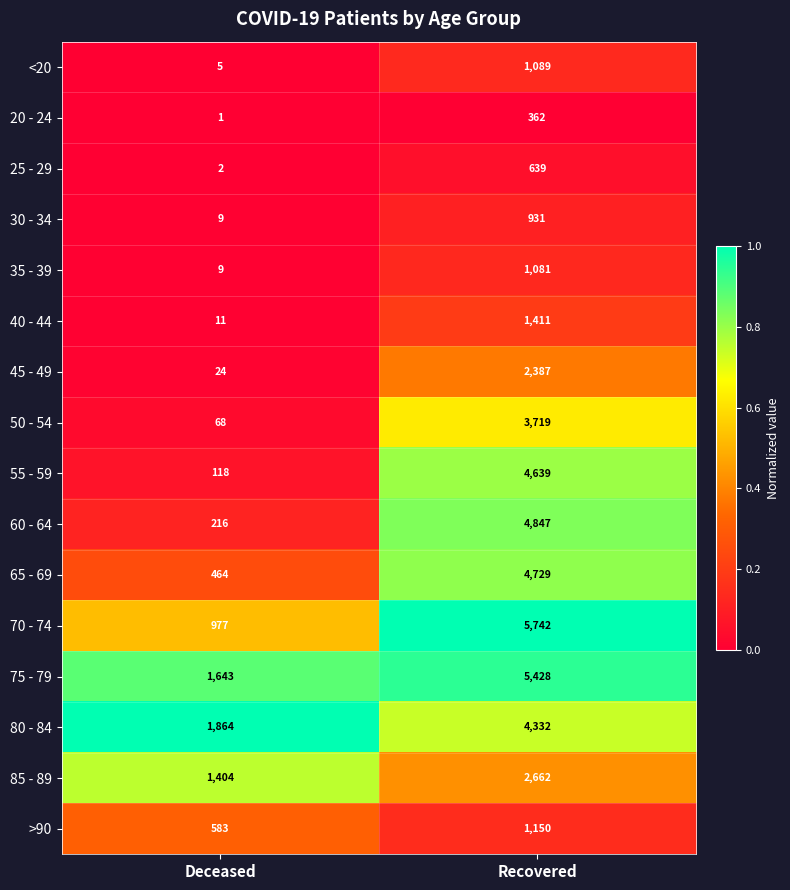

What is the average value of the <20 series?

547